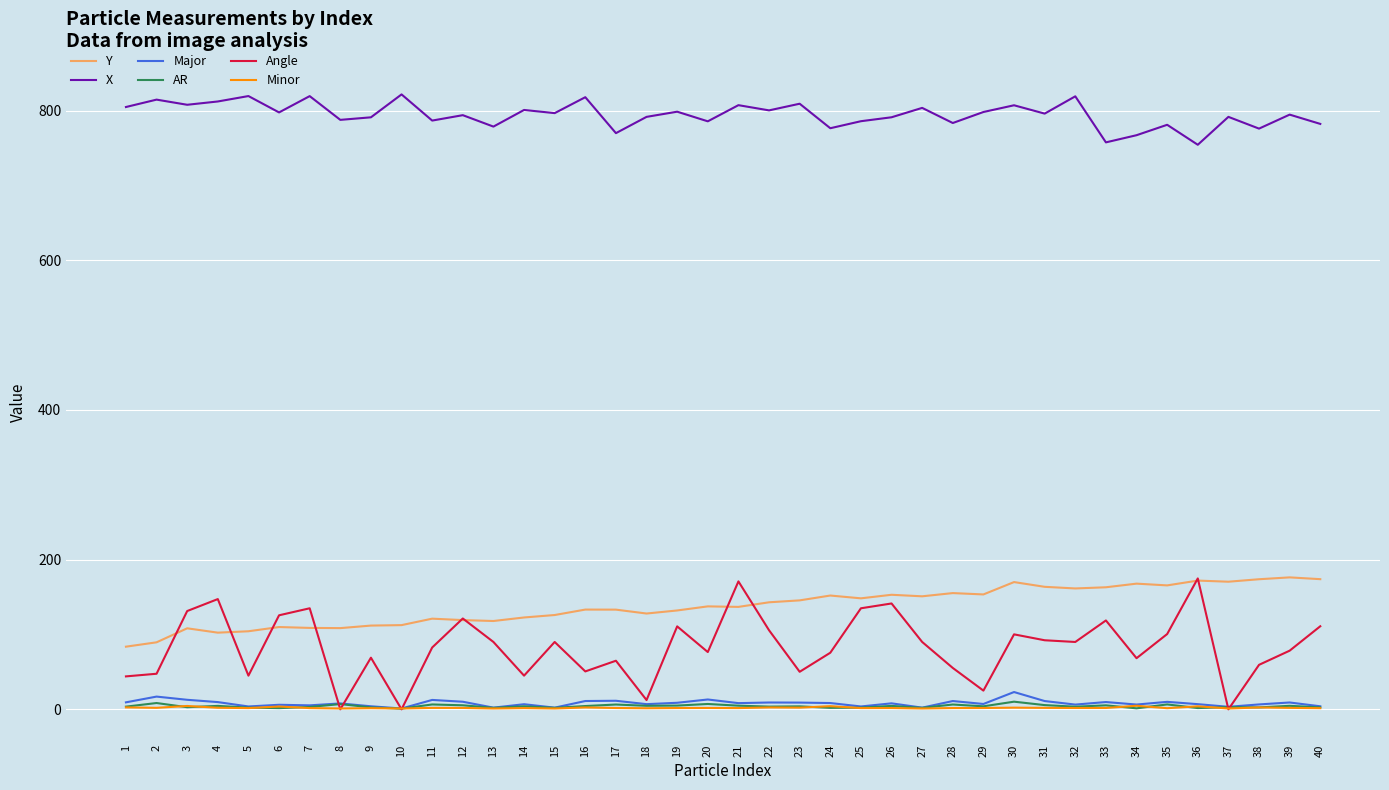

How many categories are shown in the chart?

40